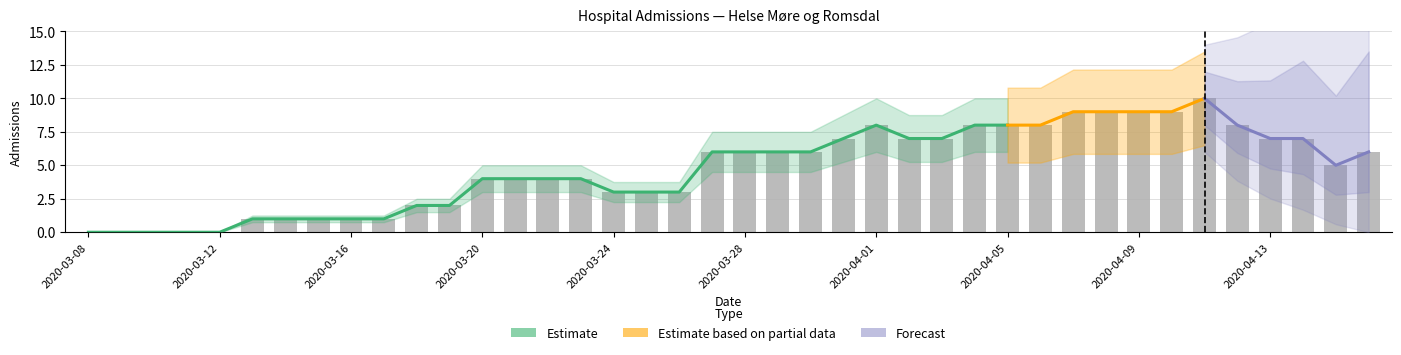

What is the label of the 38th bar from the left?

2020-04-14